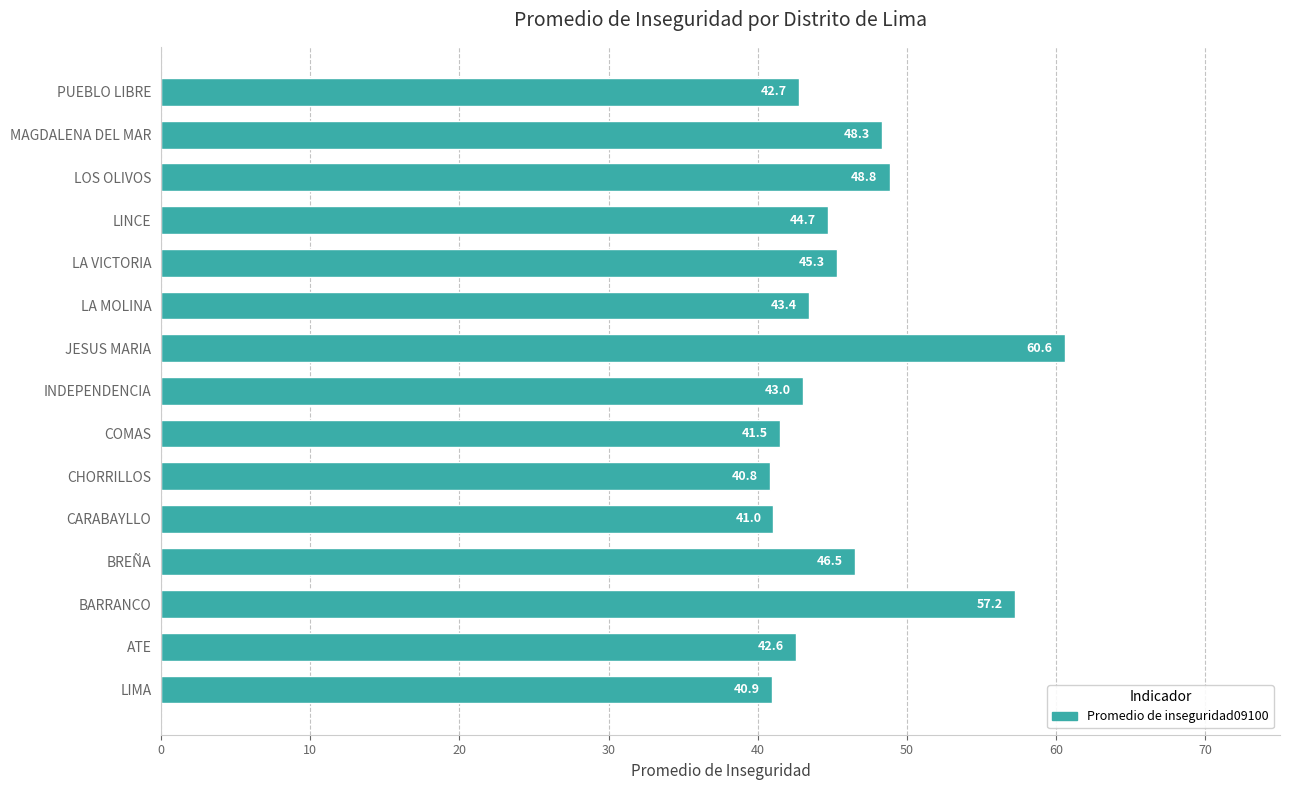

The chart shows a value of 44.7 at LINCE. True or false?

True